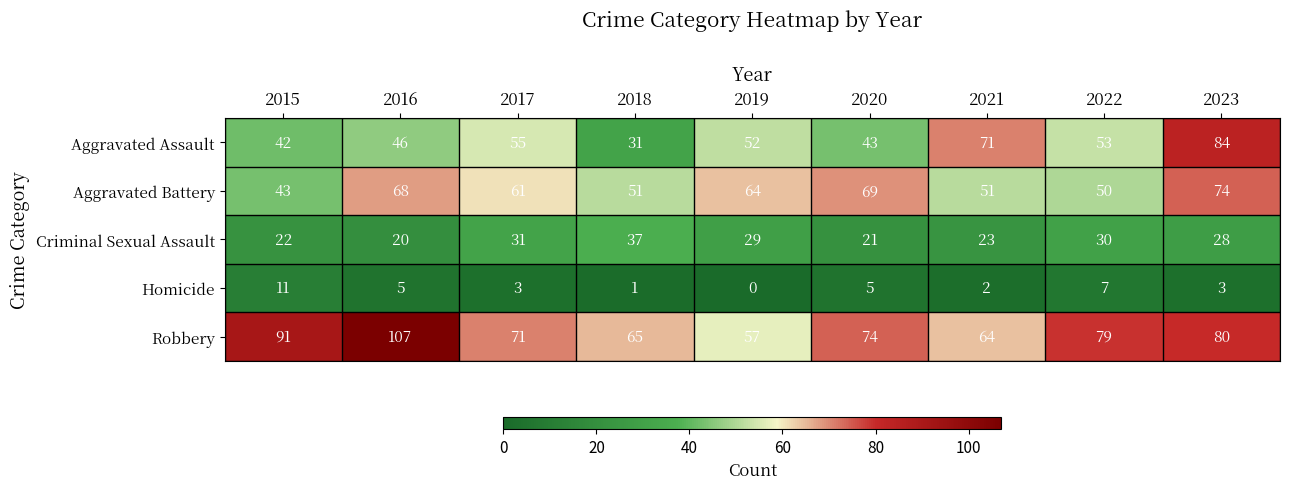

What is the difference between the Aggravated Assault values at 2021 and 2015?

29